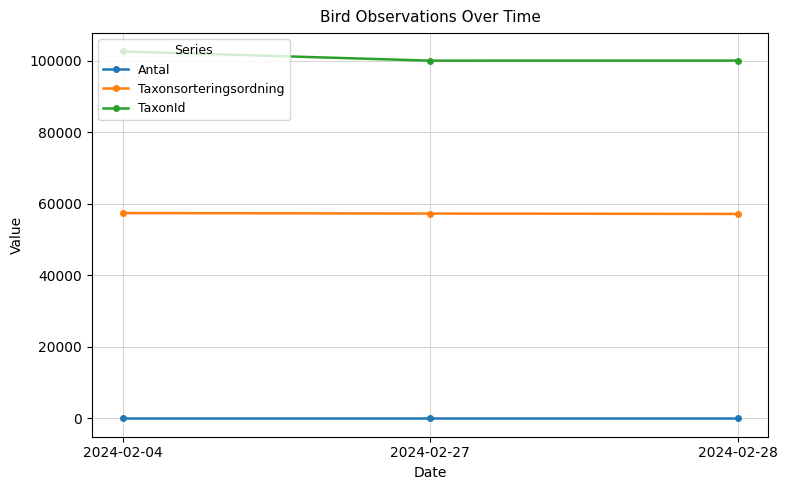

What is the difference between the maximum and minimum values in the TaxonId series?

2571